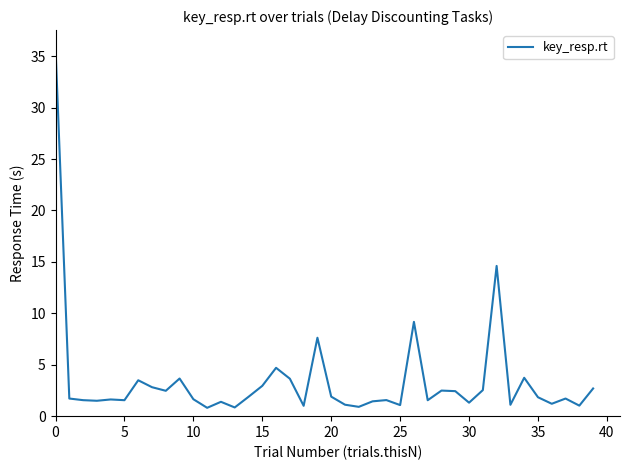

What is the smallest value displayed?

0.8